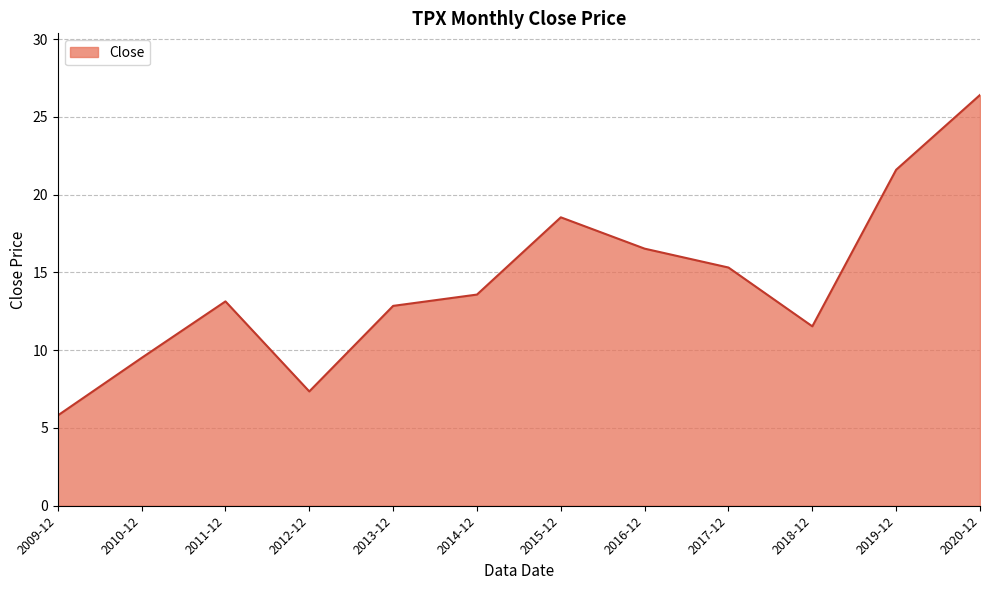

List the labels in order of value, smallest first.

2009-12, 2012-12, 2010-12, 2018-12, 2013-12, 2011-12, 2014-12, 2017-12, 2016-12, 2015-12, 2019-12, 2020-12